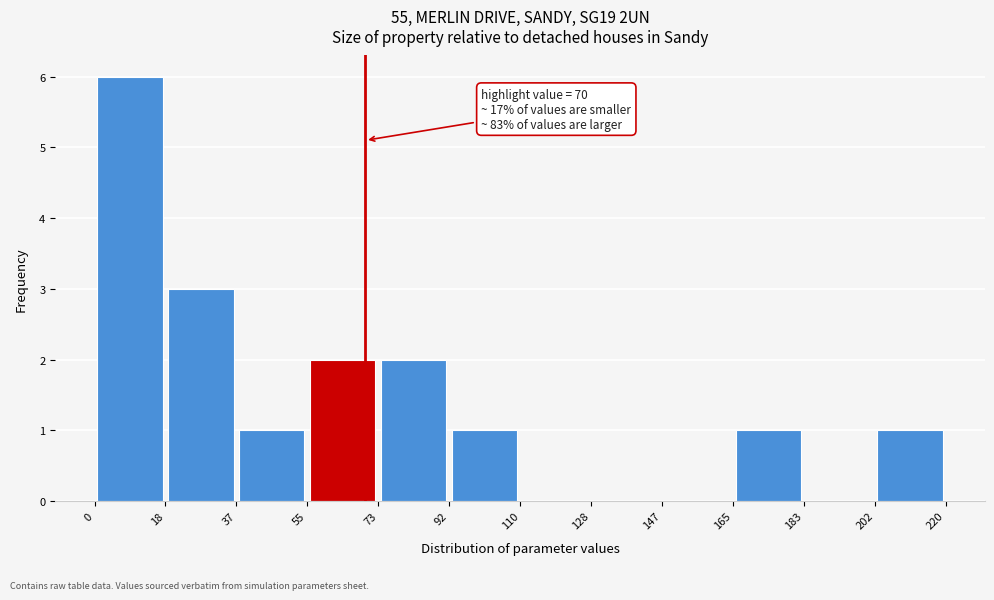

Over which range of the x-axis is the bar tallest?

0 to 18